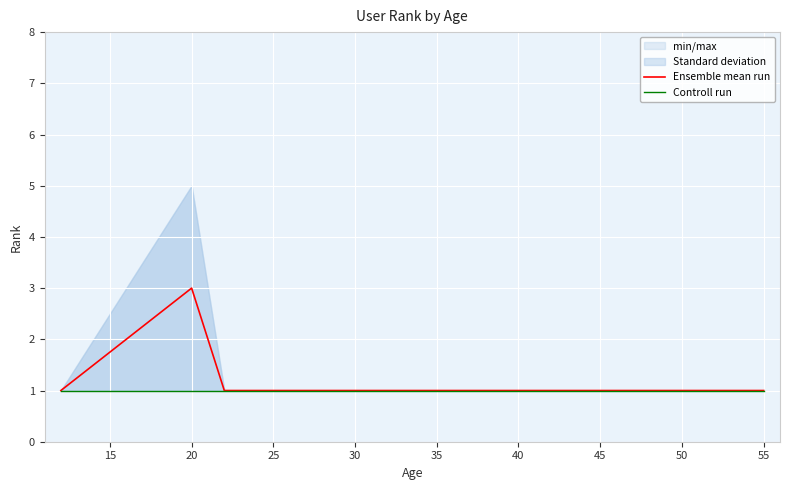

Is the value of Controll run at 25 greater than the value of Ensemble mean run at 20?

No